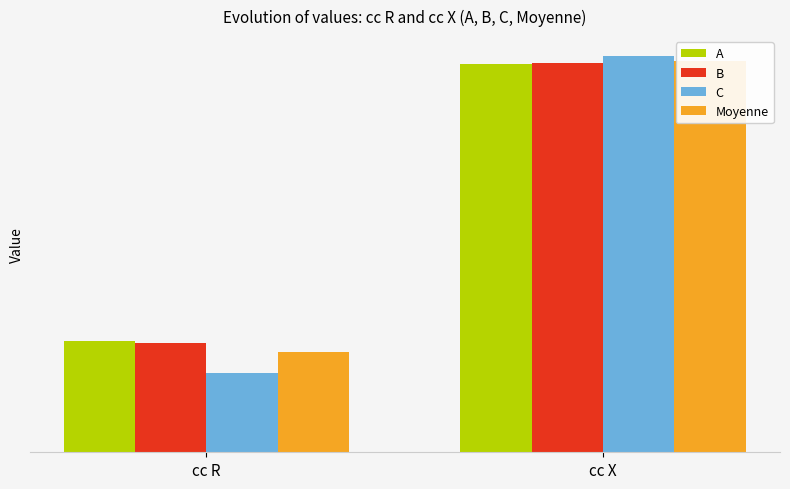

What is the value of the A bar at the 1st from the left?

540.4